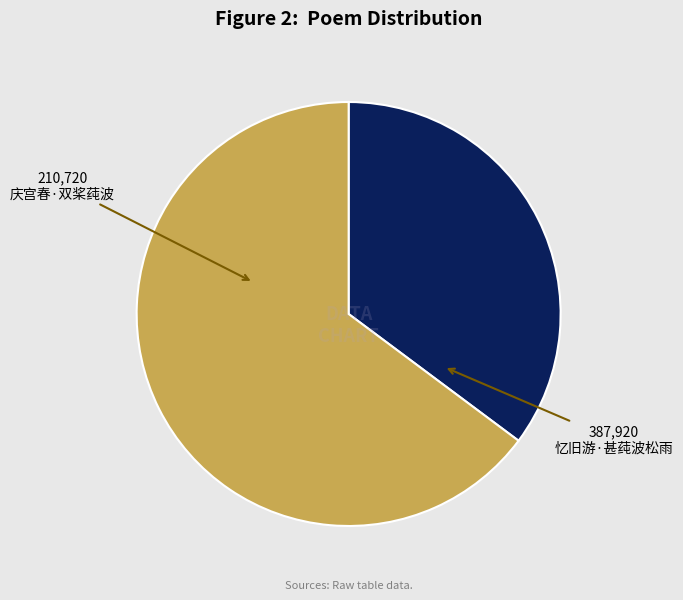

What is the largest slice in the pie chart?

忆旧游·甚莼波松雨